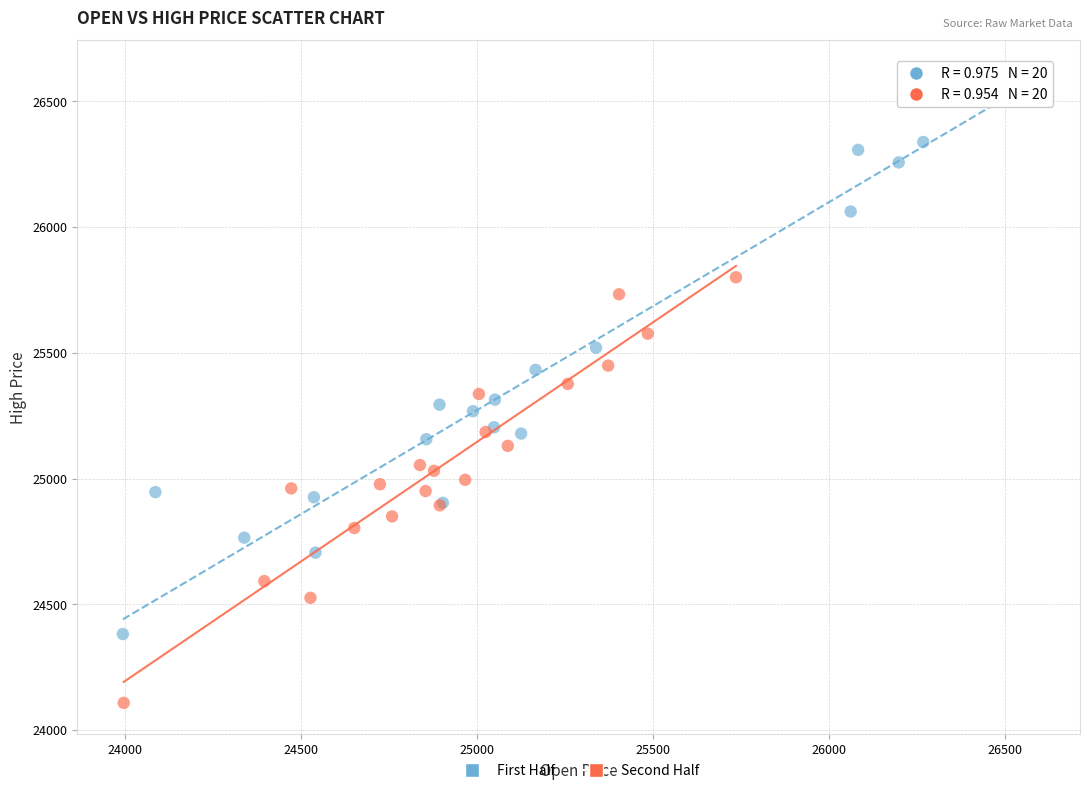

Which series has the widest spread of Y values?

First Half